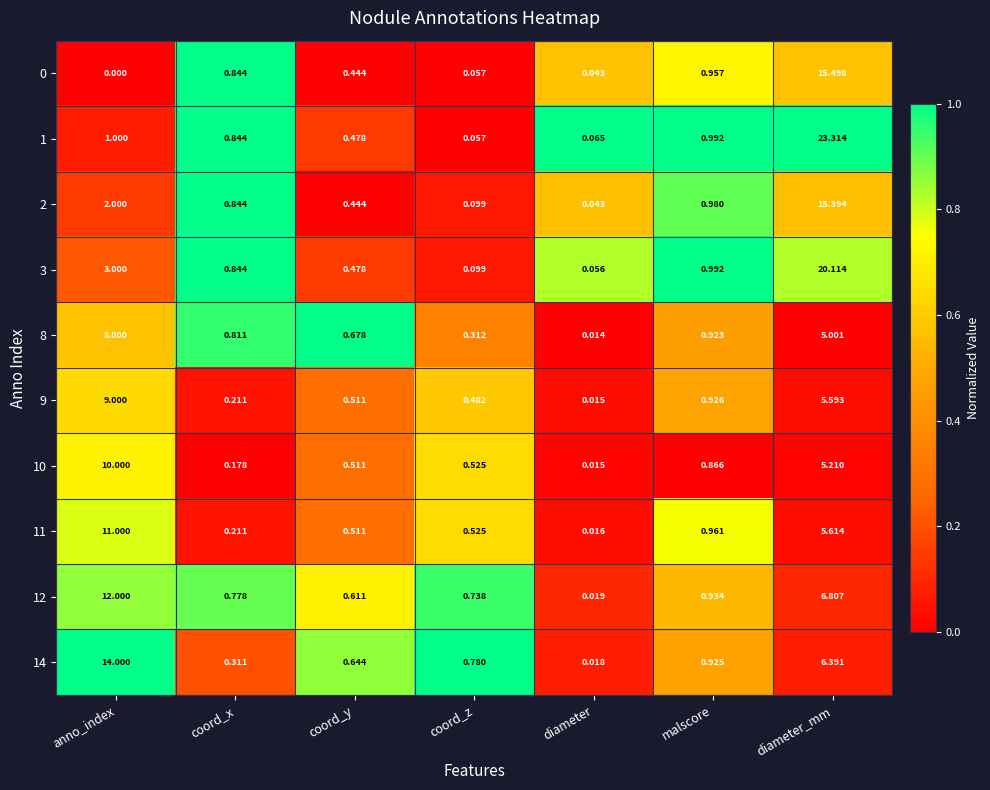

At which label is 10 closest to 5?

diameter_mm